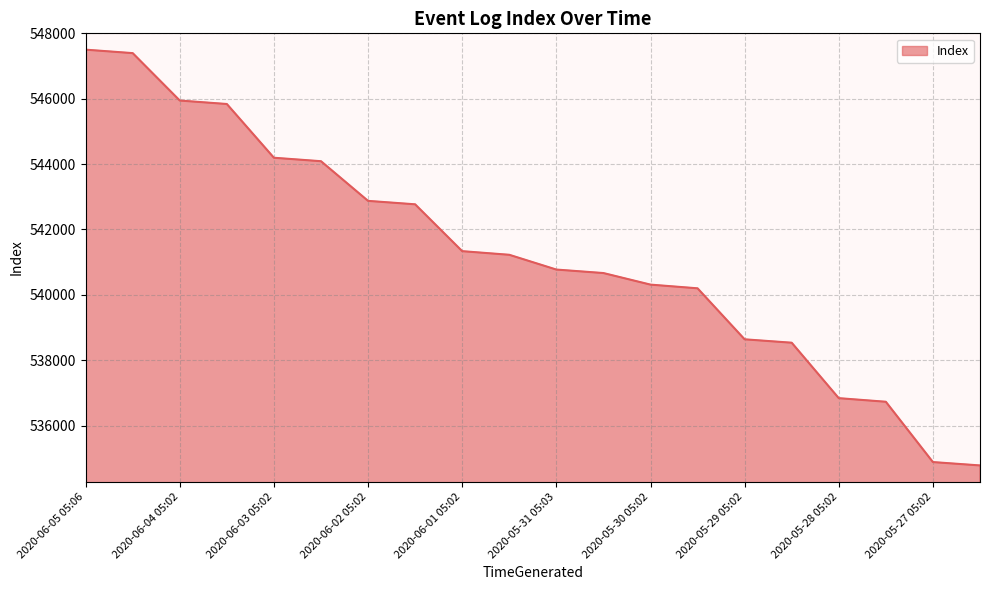

Reading left to right, extract all data points from this chart.

547503	547397	545946	545840	544195	544089	542875	542770	541336	541225	540773	540666	540312	540199	538638	538534	536837	536727	534881	534778